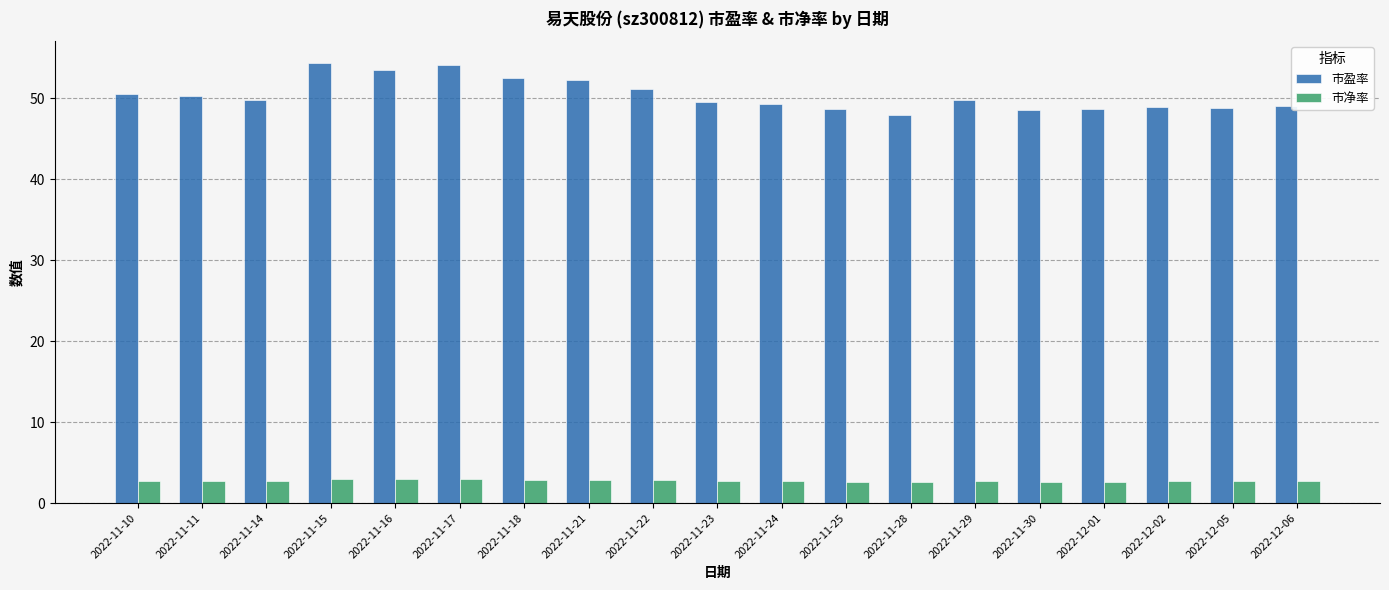

At 2022-11-29, list the series in order from smallest to largest.

市净率, 市盈率